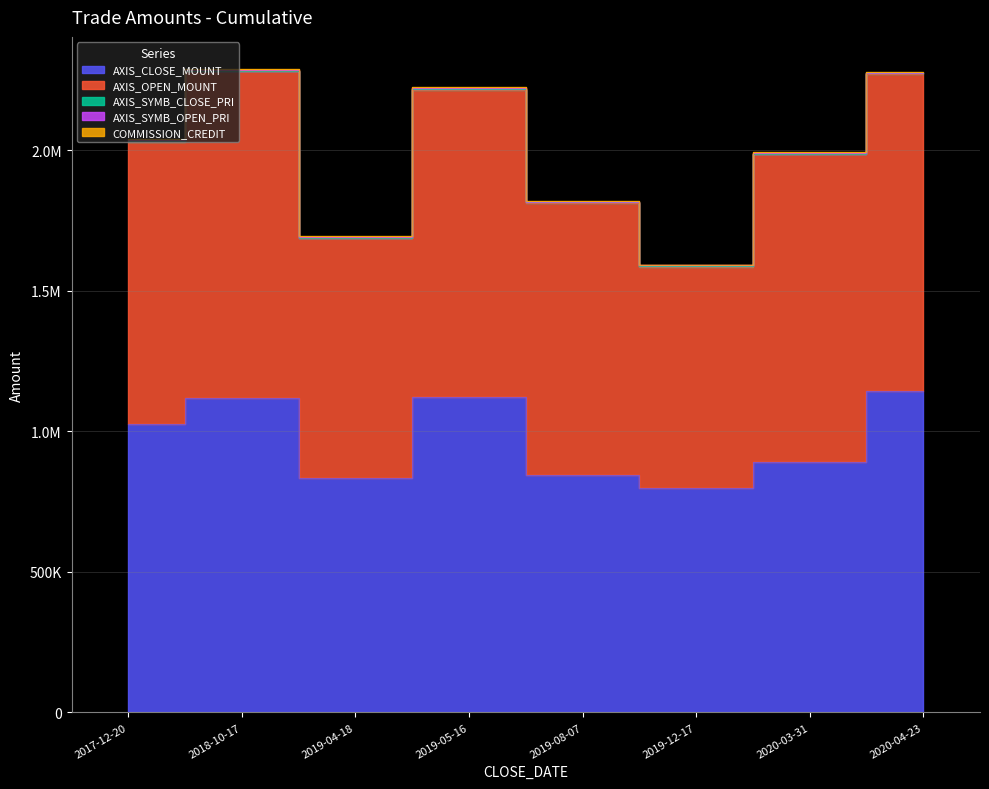

What is the difference between the maximum and minimum values in the COMMISSION_CREDIT series?

1110